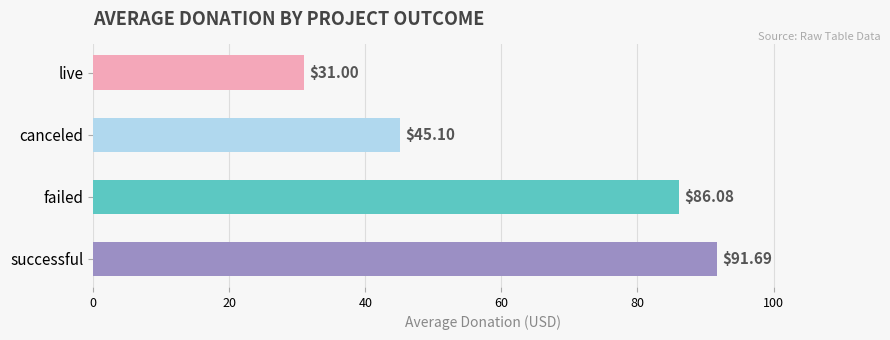

Are the bars horizontal?

Yes